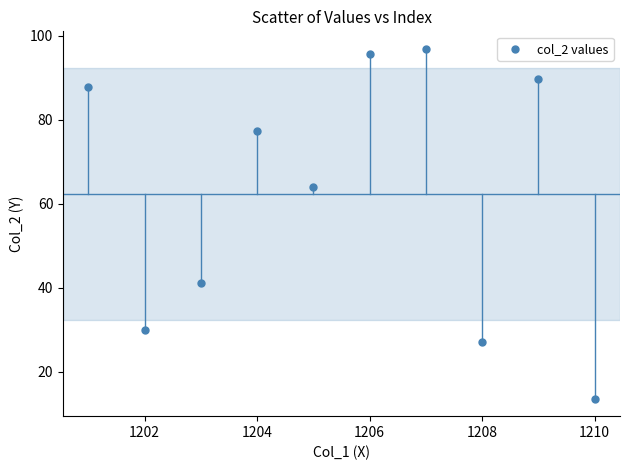

What Y value in the scatter plot is closest to 55?

64.0